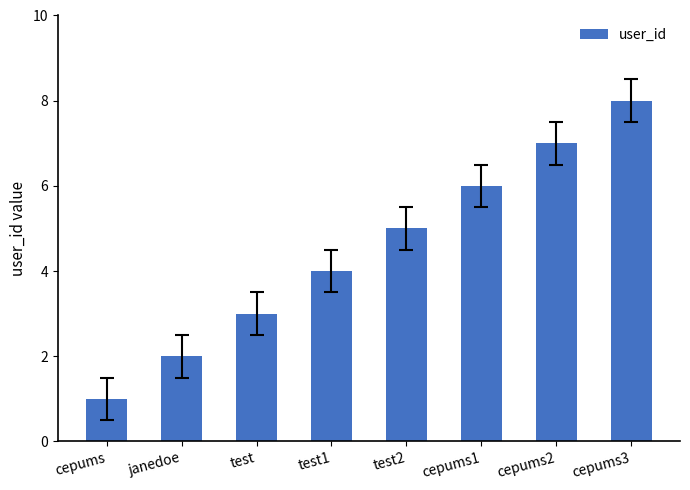

Rank the categories by value from lowest to highest.

cepums, janedoe, test, test1, test2, cepums1, cepums2, cepums3